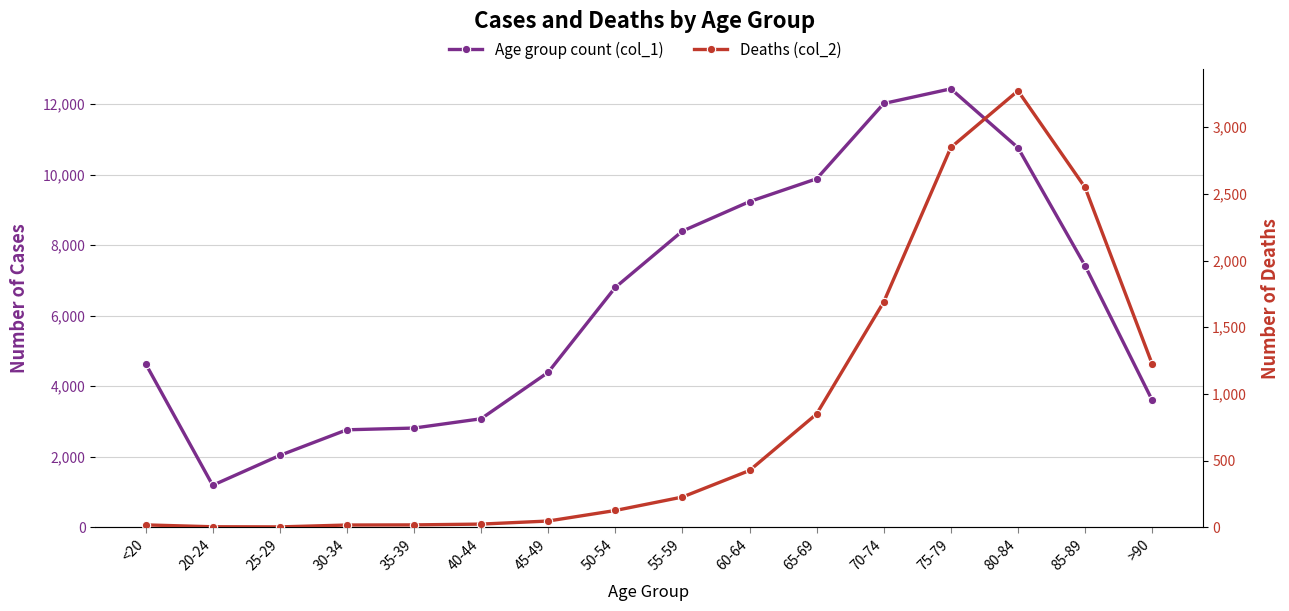

True or false: Deaths (col_2) has a value of 1224 at >90.

True